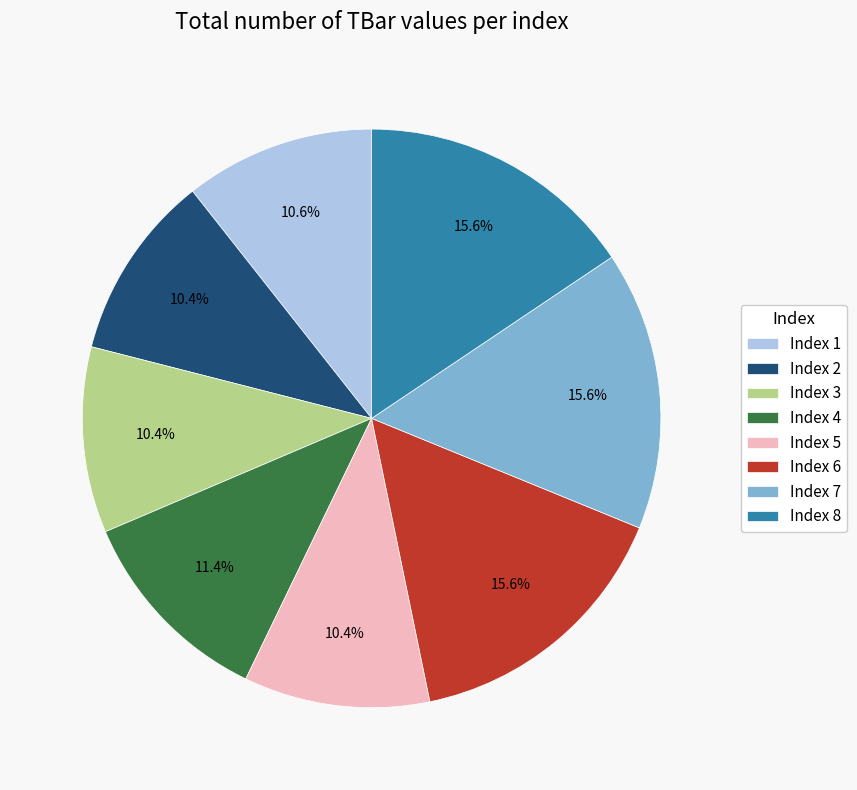

Does any single category account for the majority?

No